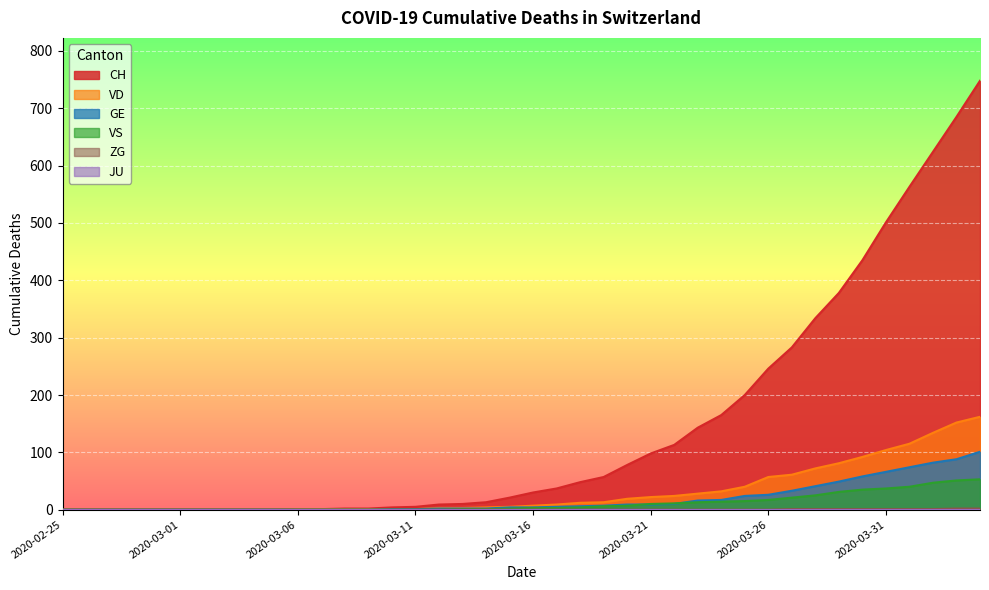

At which category is the sum across all series the highest?

2020-04-04